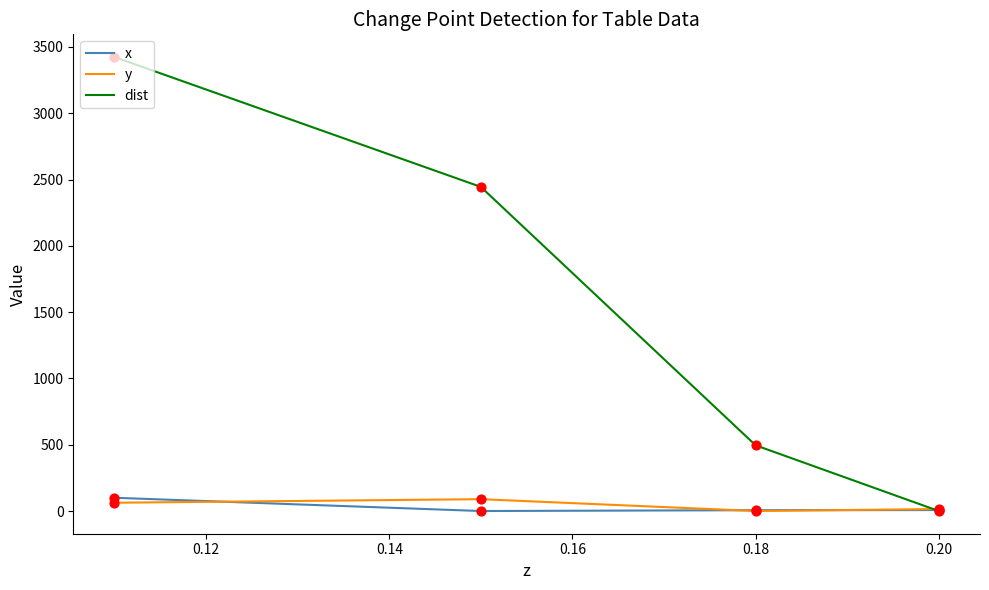

Which series has the largest total across all categories?

dist